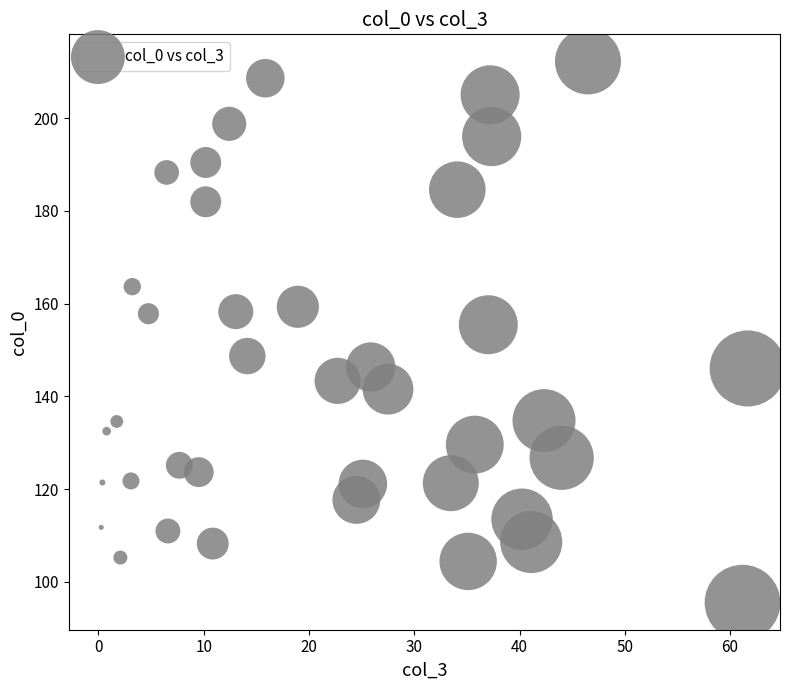

What is the range of X values (max minus min)?

61.4